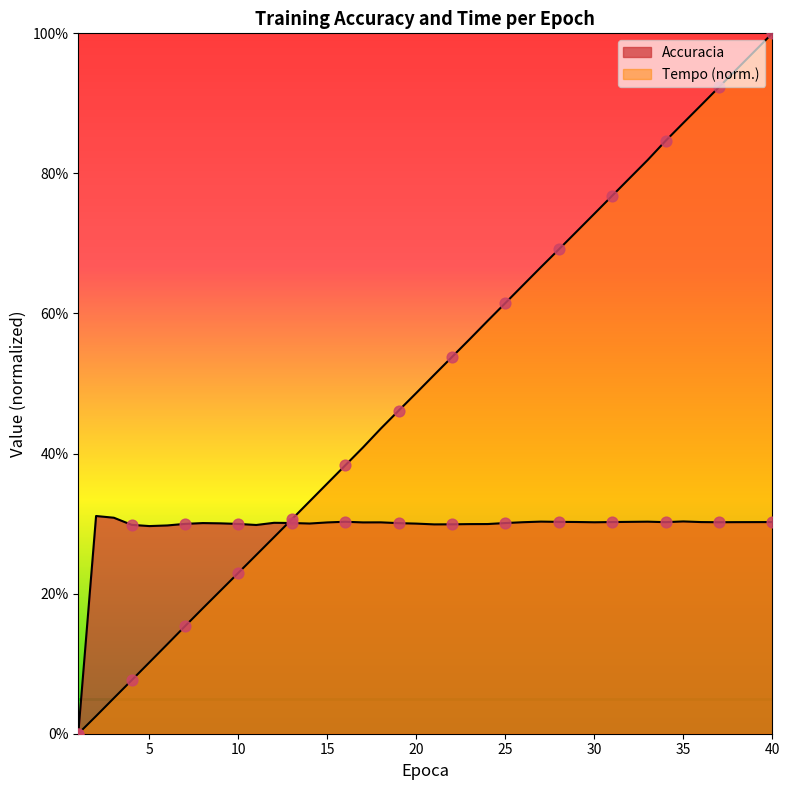

At which category is the sum across all series the highest?

40